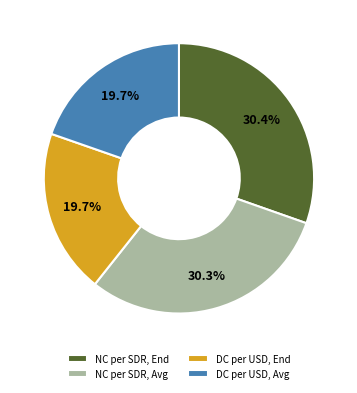

Count the number of slices in the pie.

4